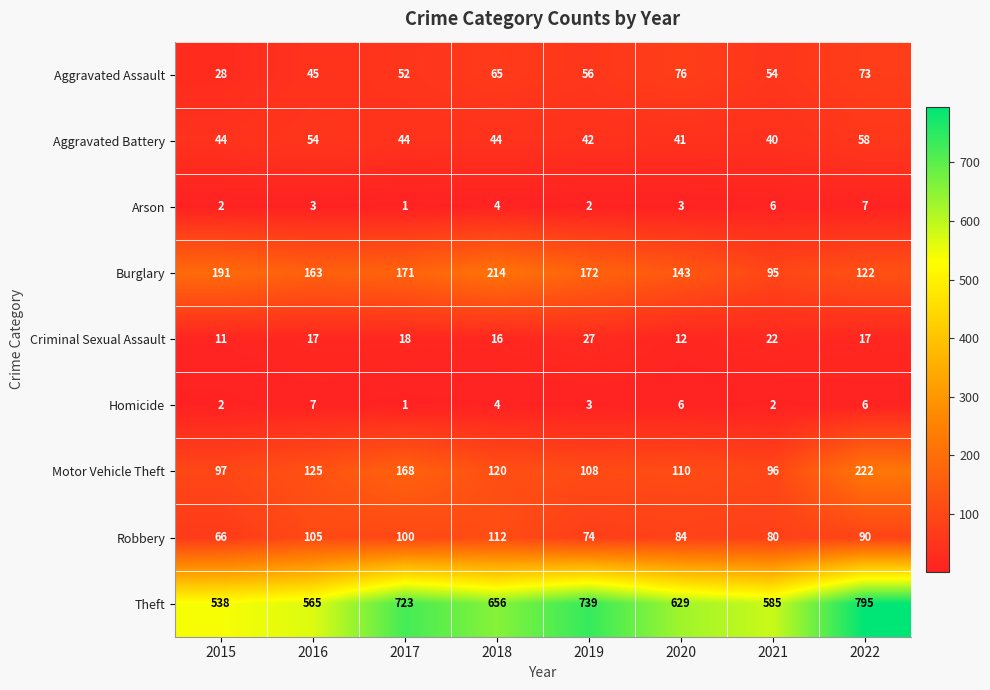

How many data points does each series have?

8